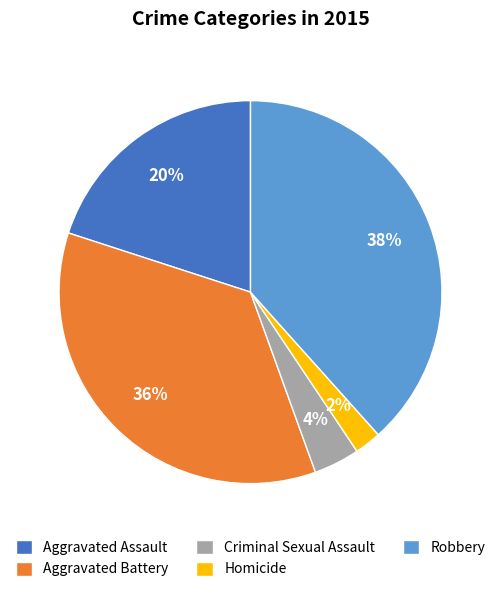

To the nearest percent, what is the difference between the Aggravated Assault and Robbery slice percentages?

18%